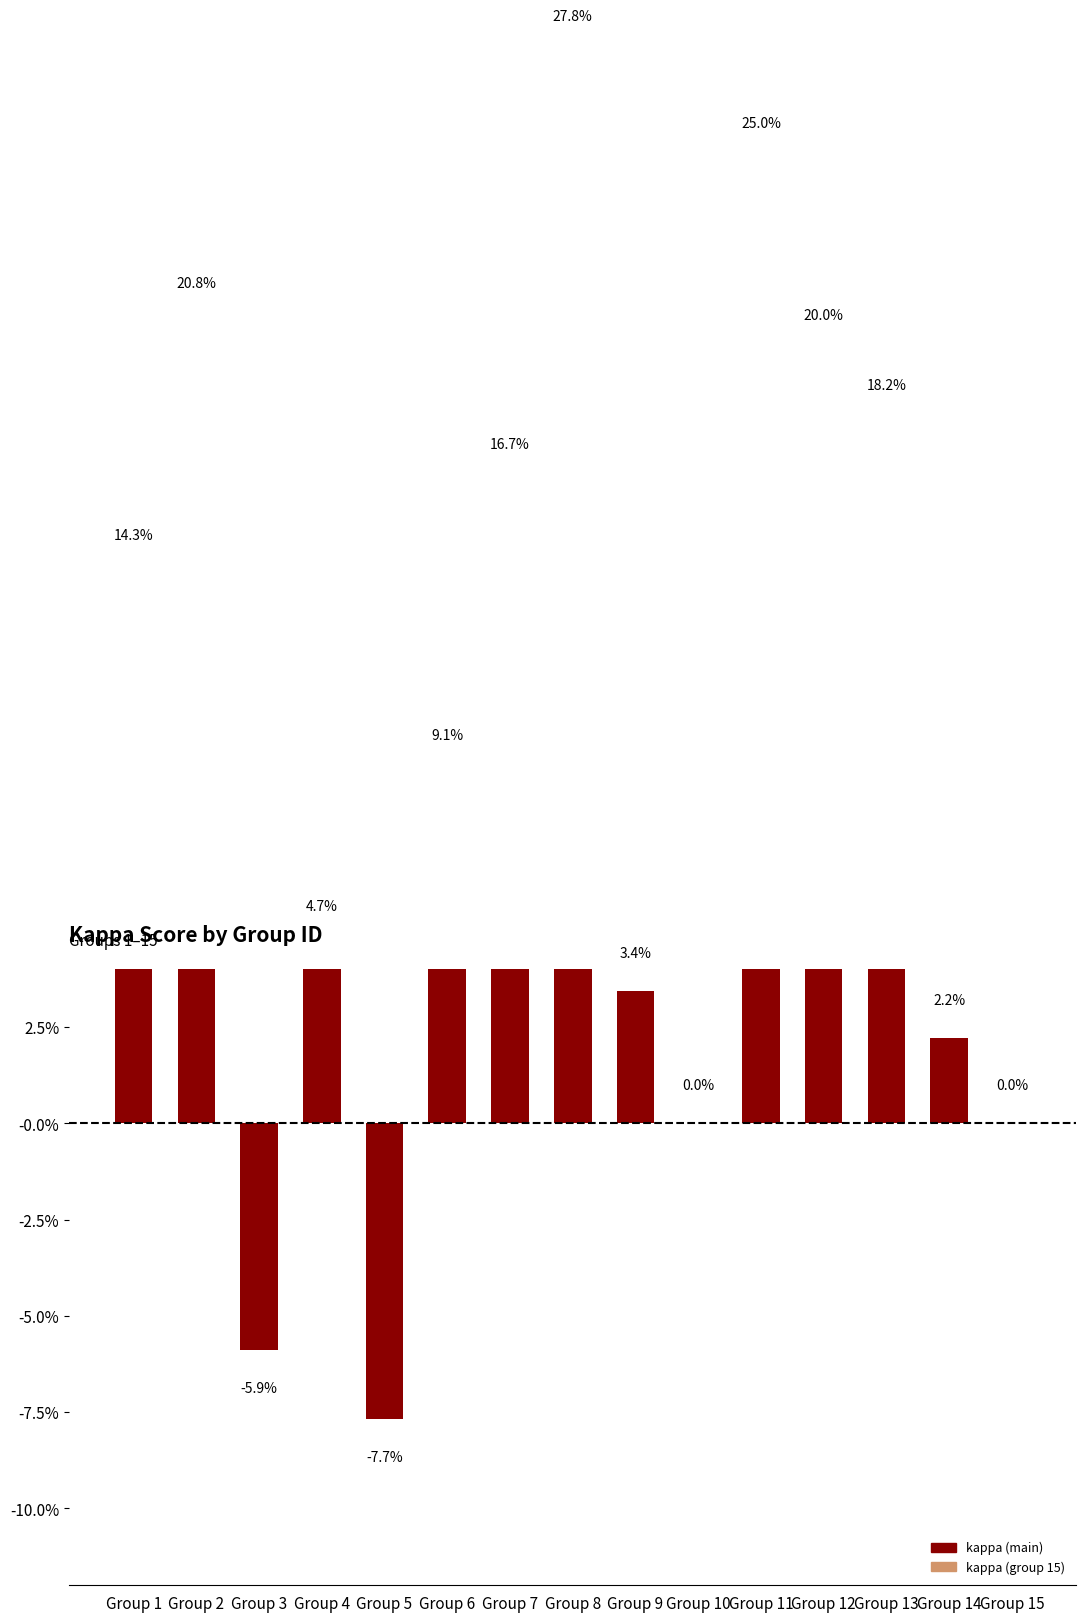

Reading right to left, extract all data points from this chart.

0.0	0.0	0.2	0.2	0.2	0.0	0.0	0.3	0.2	0.1	-0.1	0.0	-0.1	0.2	0.1